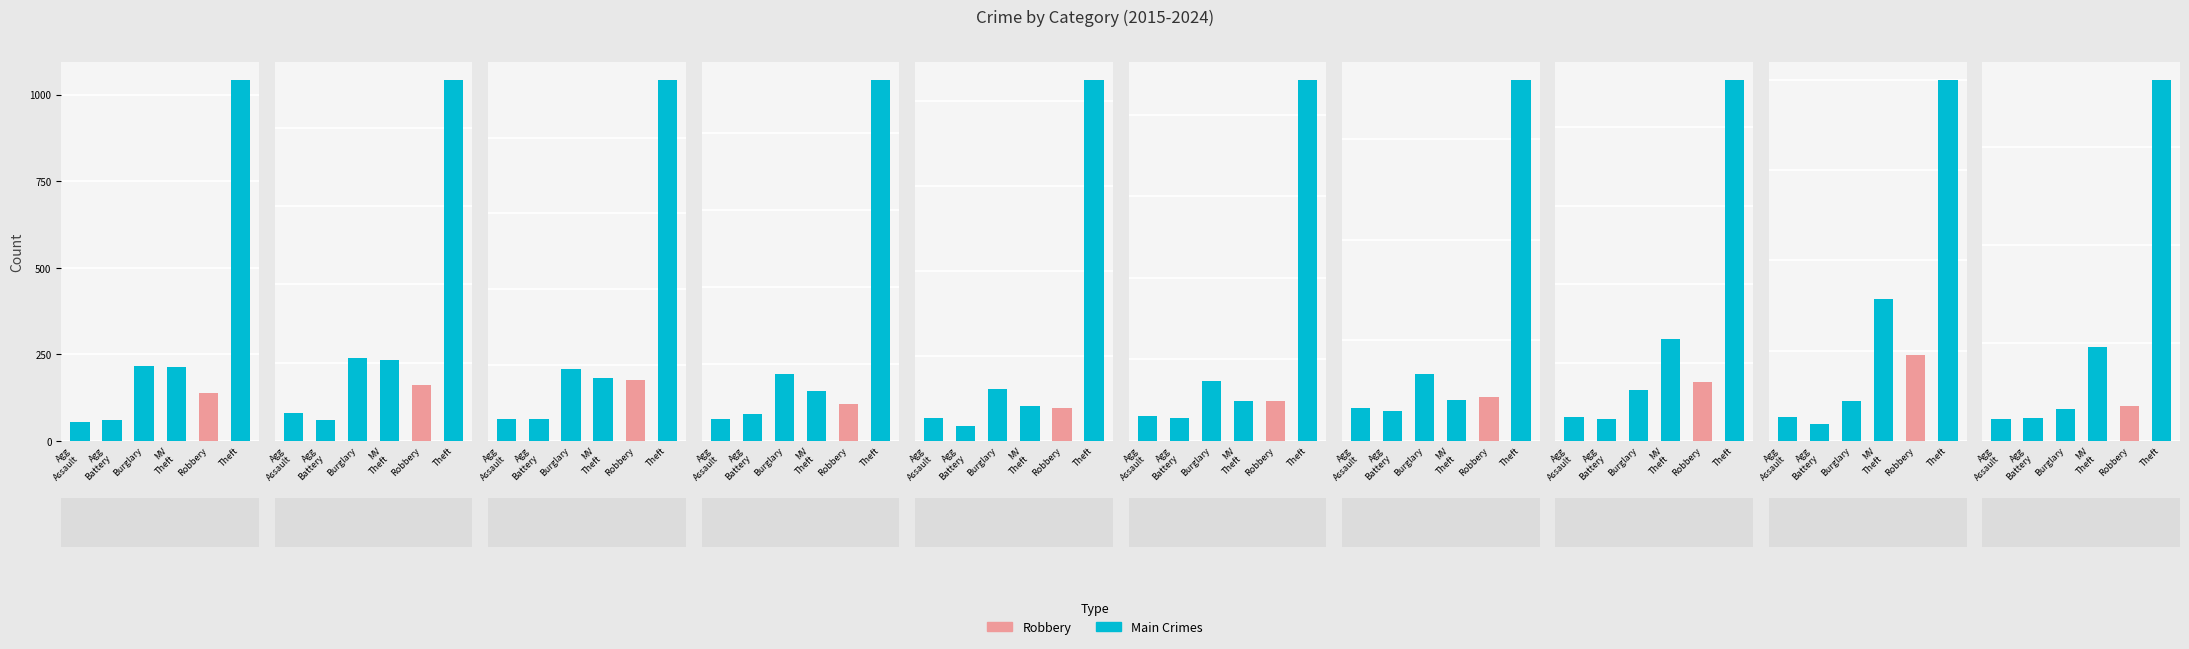

Does the chart contain any negative values?

No